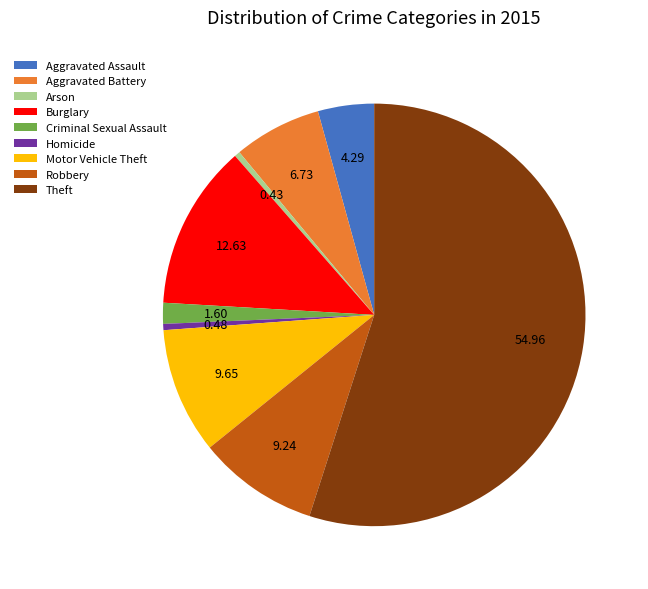

True or false: Theft accounts for 55% of the total.

True